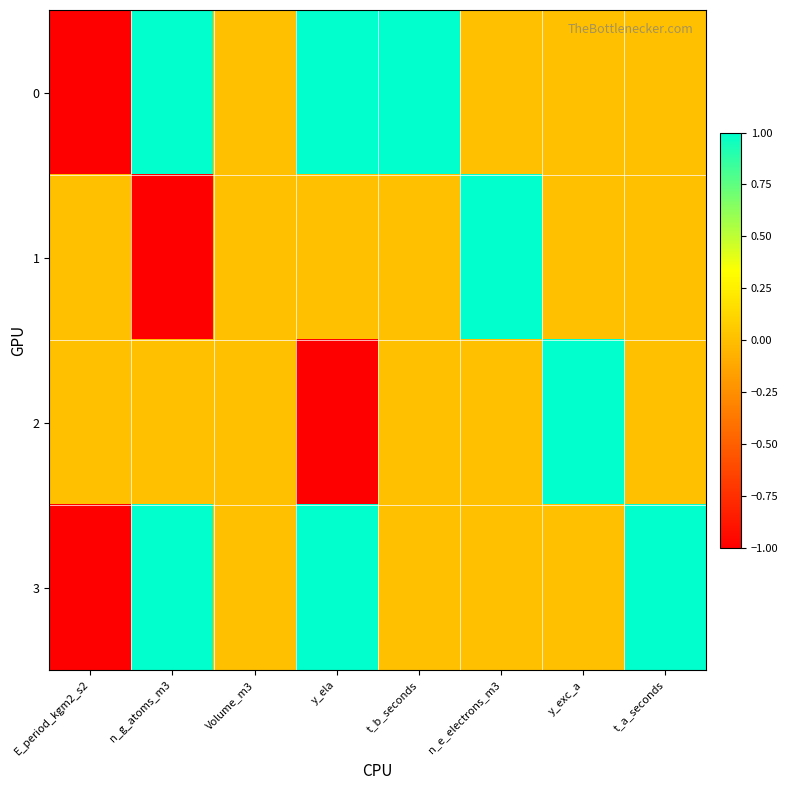

Which category has the lowest value across all series?

E_period_kgm2_s2